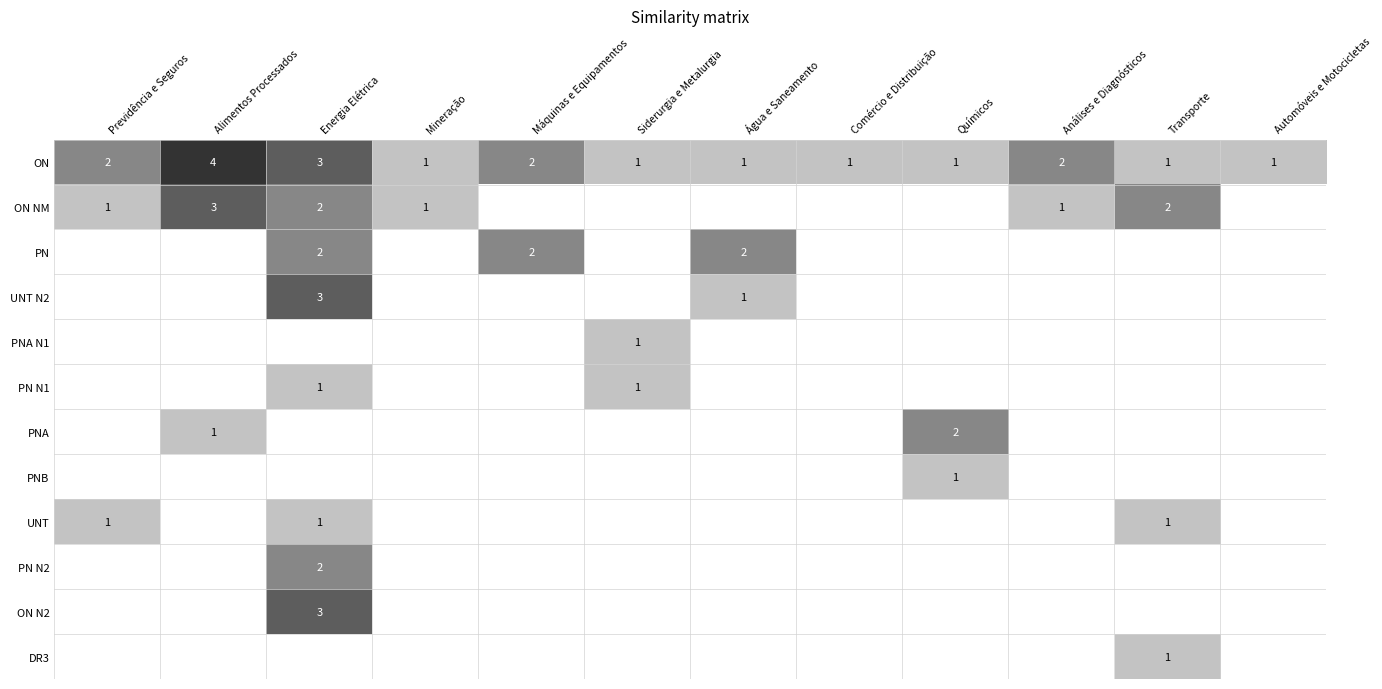

What is the difference between the maximum and minimum values in the PN N1 series?

1